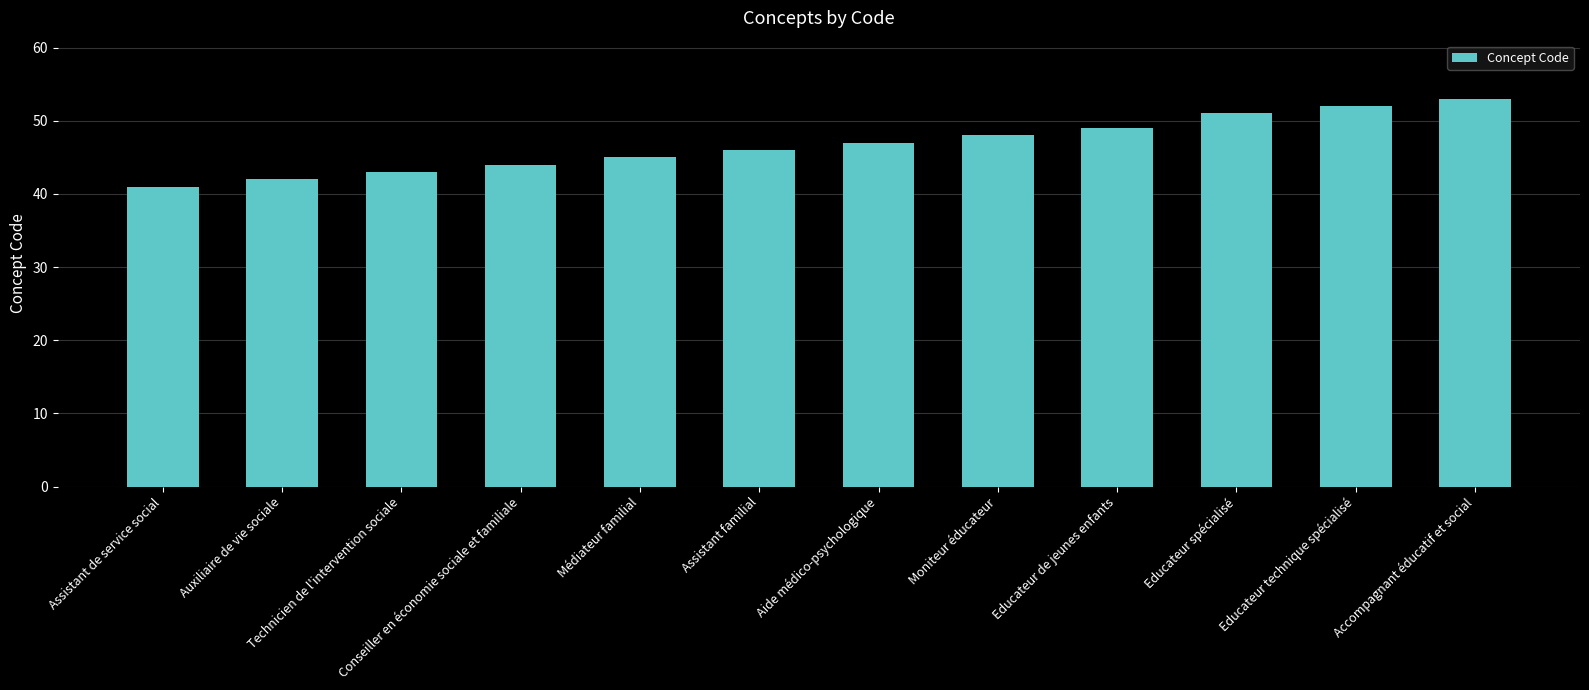

Reading left to right, what are all the values shown in this chart?

41	42	43	44	45	46	47	48	49	51	52	53